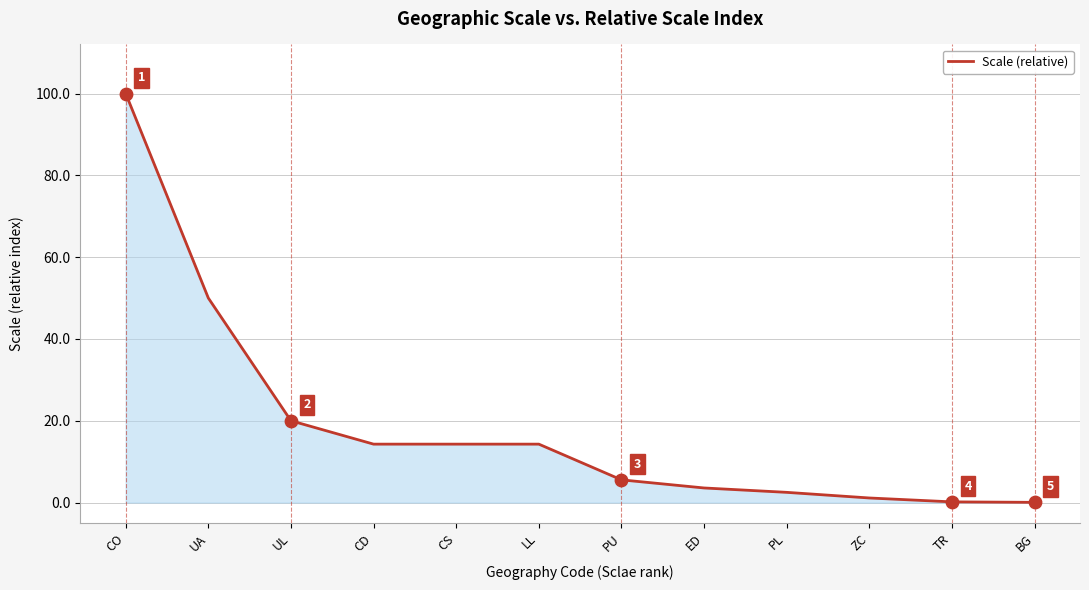

Which has a higher value, CS or PU?

CS